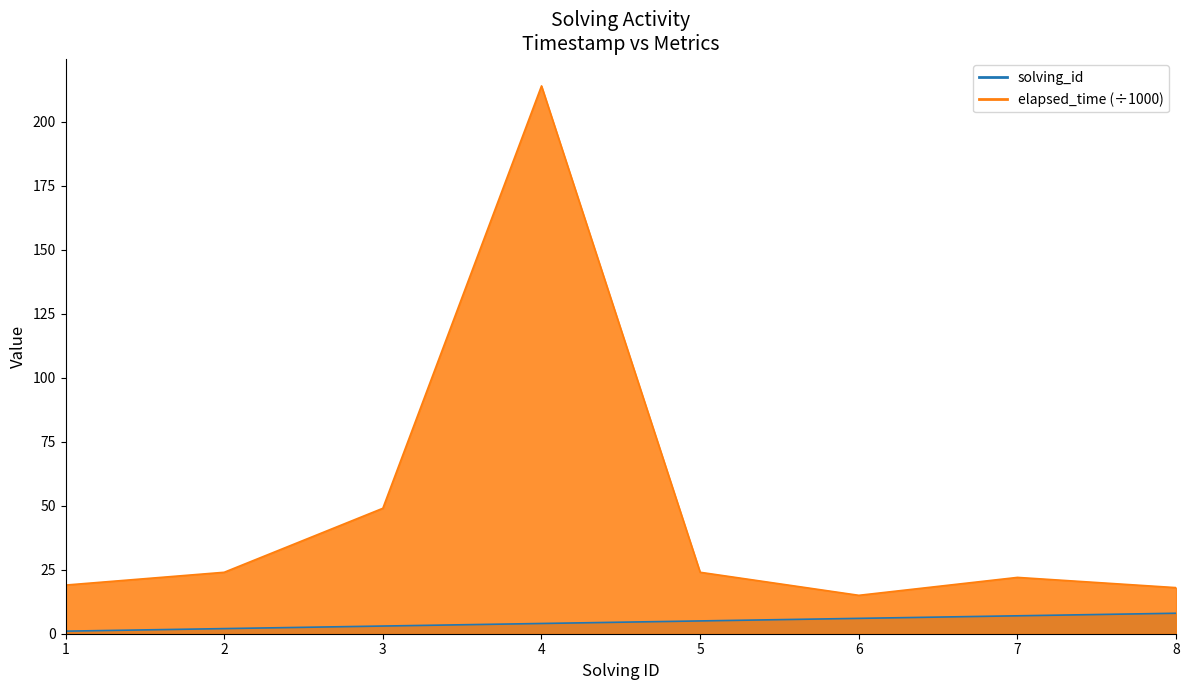

True or false: solving_id and elapsed_time intersect in this chart.

False